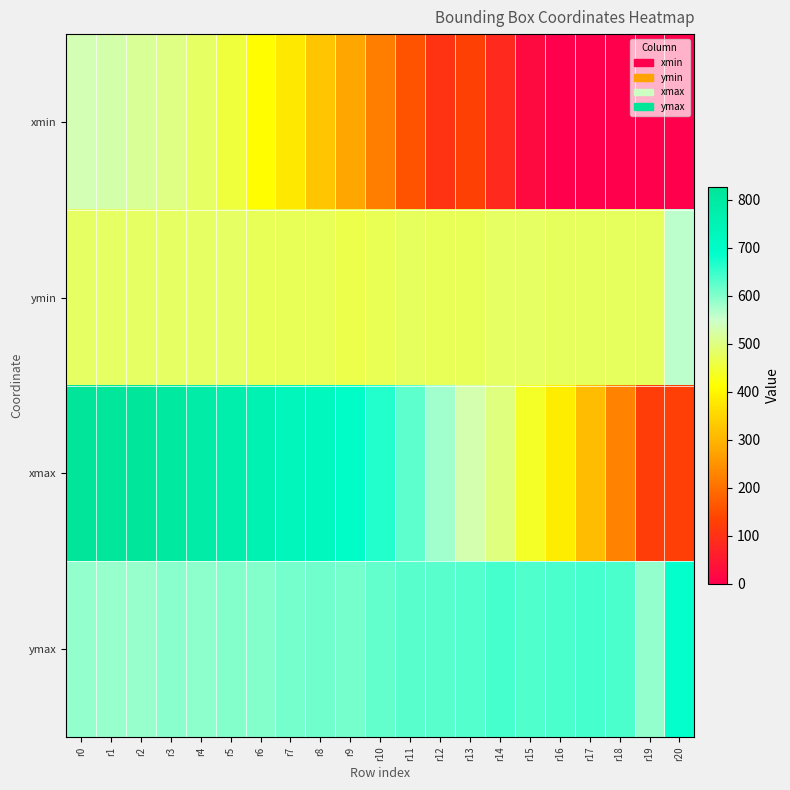

Reading left to right, what are all the values shown in this chart?

xmin: r0=533.5	r1=527.9	r2=514.3	r3=501.0	r4=478.8	r5=454.3	r6=411.1	r7=380.4	r8=323.6	r9=279.1	r10=221.5	r11=158.6	r12=105.7	r13=130.6	r14=84.4	r15=22.4	r16=0.0	r17=0.0	r18=0.0	r19=0.6	r20=0.0
ymin: r0=479.6	r1=479.6	r2=479.8	r3=478.6	r4=479.3	r5=478.1	r6=473.0	r7=473.8	r8=472.5	r9=462.5	r10=469.2	r11=476.6	r12=474.1	r13=473.3	r14=480.4	r15=479.8	r16=476.7	r17=475.6	r18=477.5	r19=476.5	r20=561.4
xmax: r0=826.8	r1=814.5	r2=819.0	r3=803.7	r4=787.1	r5=774.3	r6=757.4	r7=734.3	r8=724.9	r9=700.6	r10=663.6	r11=626.6	r12=578.9	r13=531.2	r14=498.0	r15=439.3	r16=385.2	r17=312.3	r18=226.2	r19=123.0	r20=126.3
ymax: r0=588.1	r1=586.8	r2=585.7	r3=594.4	r4=591.1	r5=600.7	r6=598.4	r7=610.3	r8=613.6	r9=608.2	r10=620.7	r11=628.1	r12=629.6	r13=630.7	r14=641.3	r15=633.4	r16=637.0	r17=640.0	r18=637.7	r19=591.0	r20=686.8